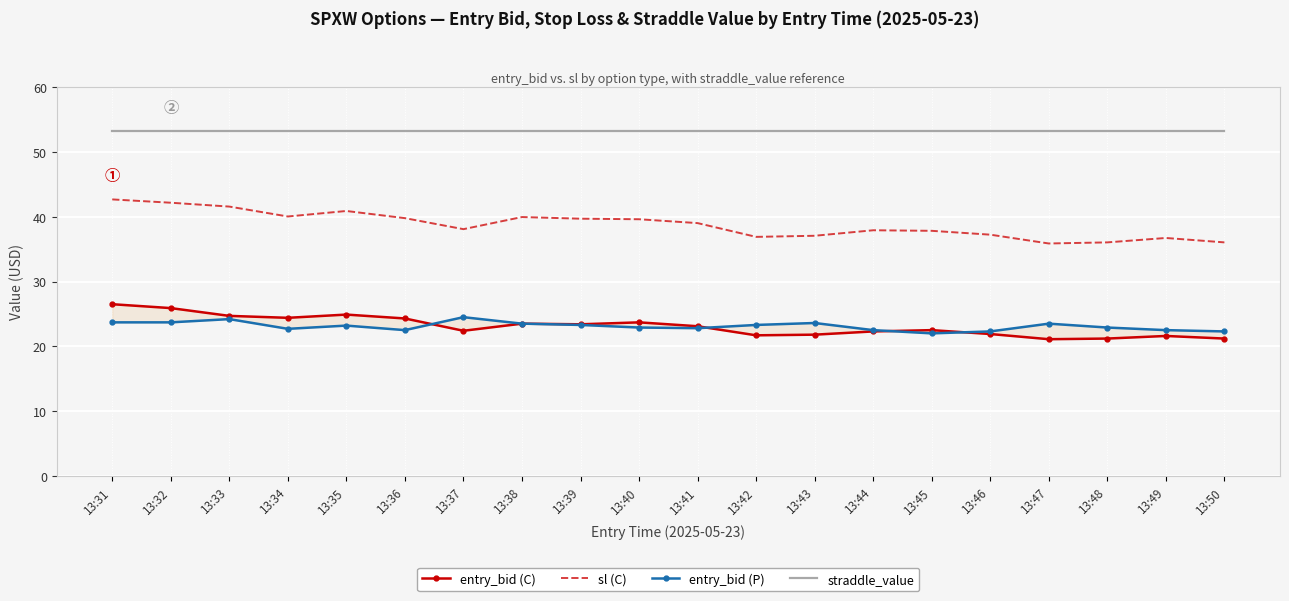

At which category does entry_bid (C) reach its first local peak?

13:35